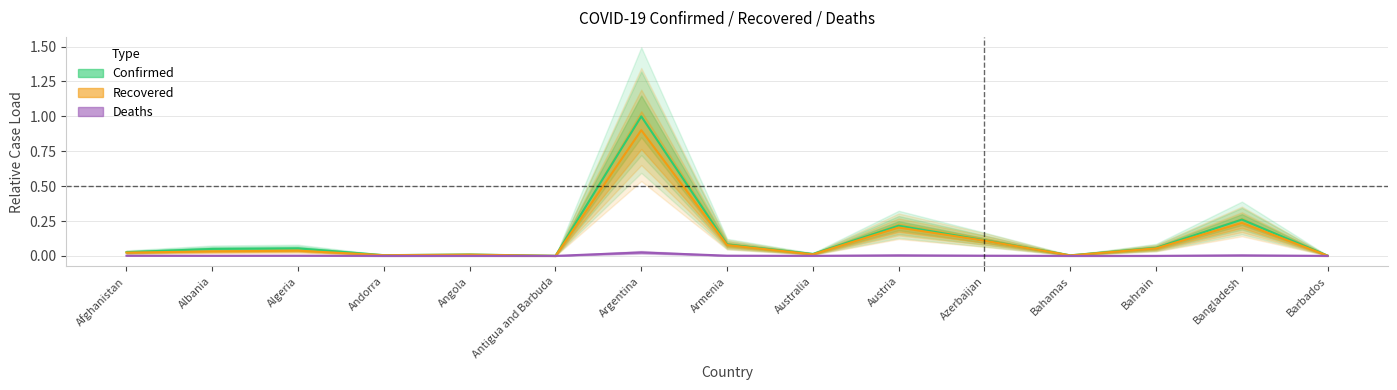

How many data points does each series have?

15